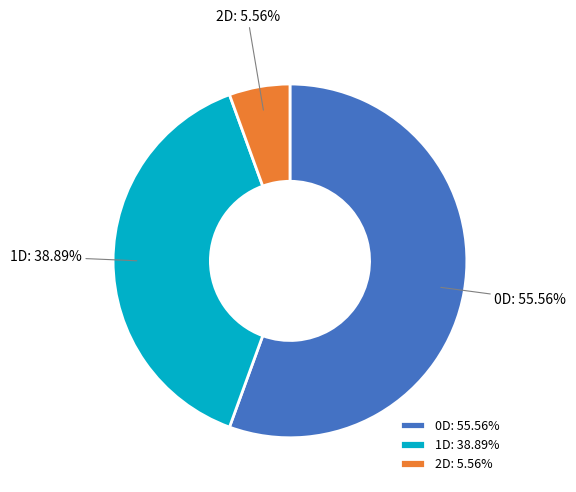

To the nearest percent, what is the combined percentage of 0D and 1D?

94%